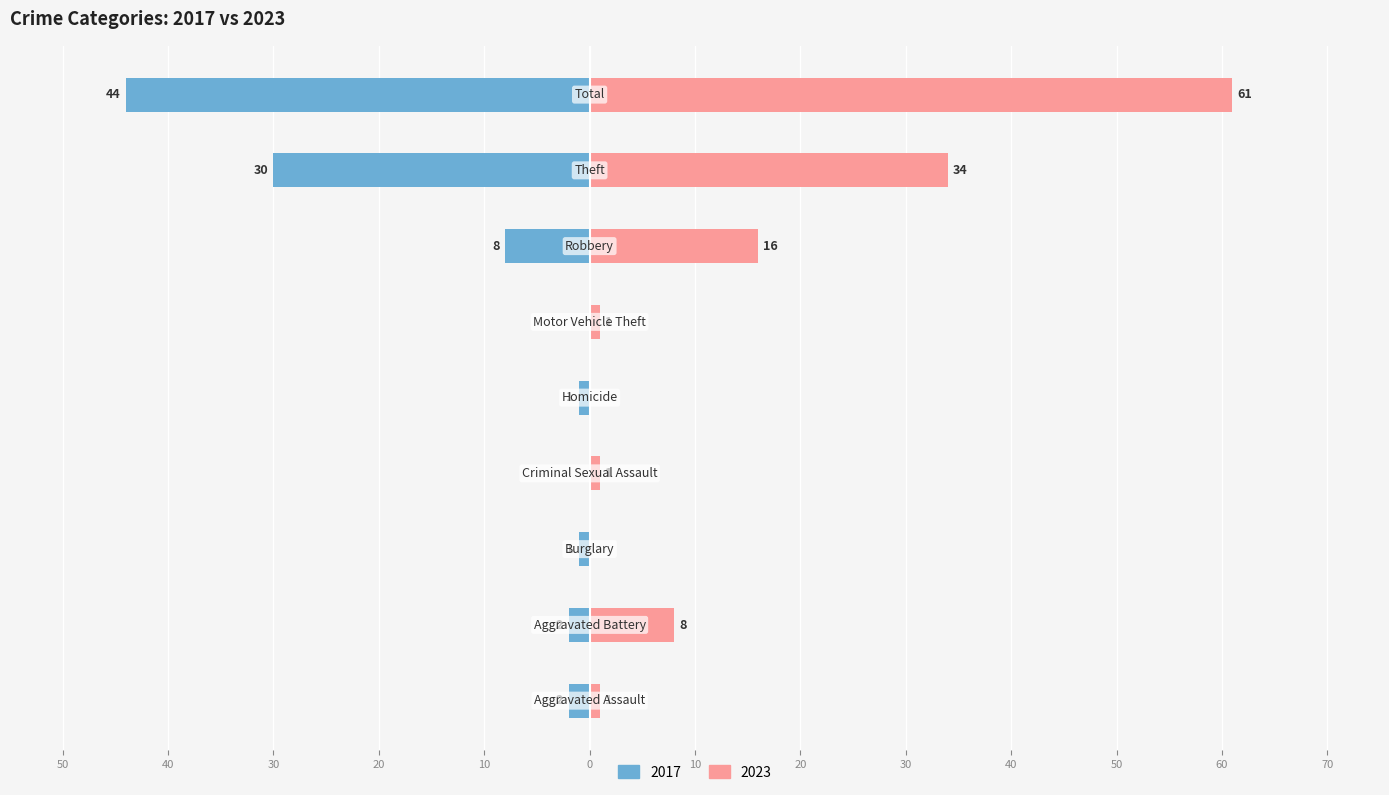

How many distinct data groups are displayed?

2